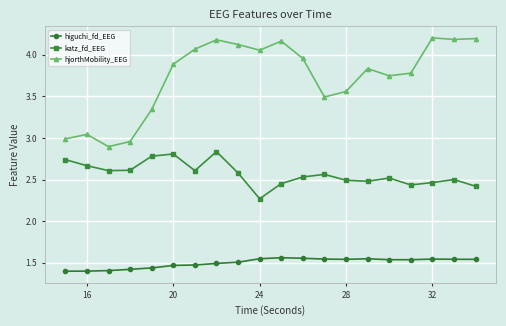

List the series in order of their peak value, lowest first.

higuchi_fd_EEG, katz_fd_EEG, hjorthMobility_EEG